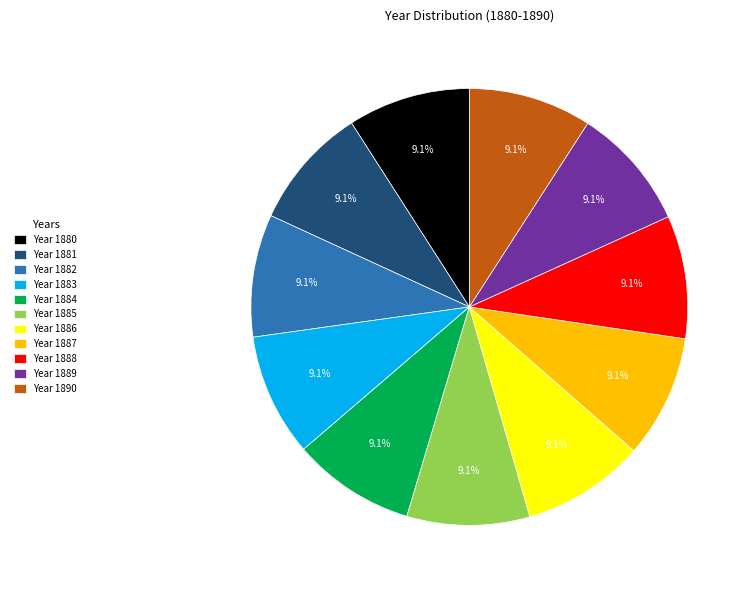

Approximately how many times larger is the value at Year 1885 compared to Year 1884?

1.0